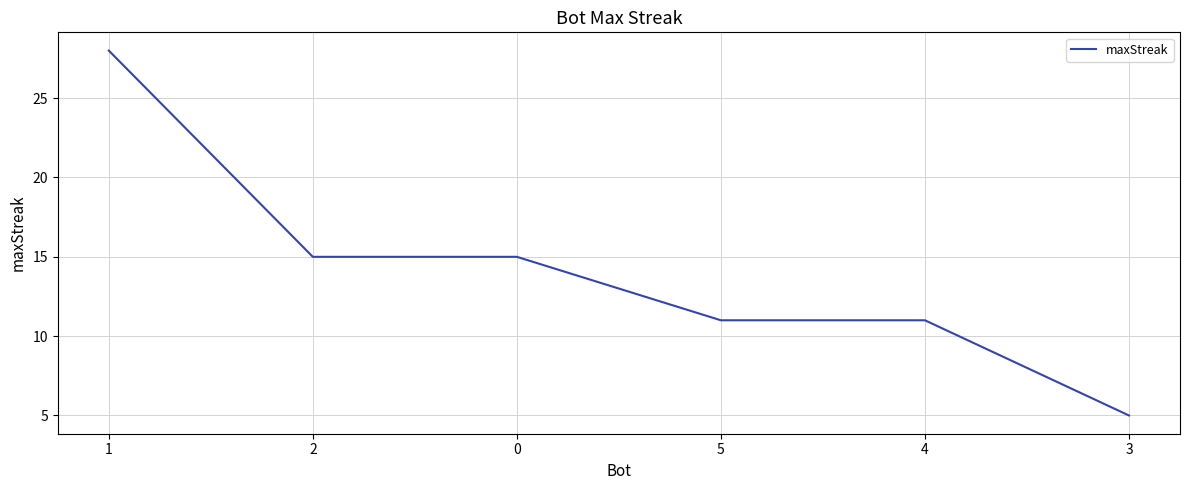

What is the greatest value displayed?

28